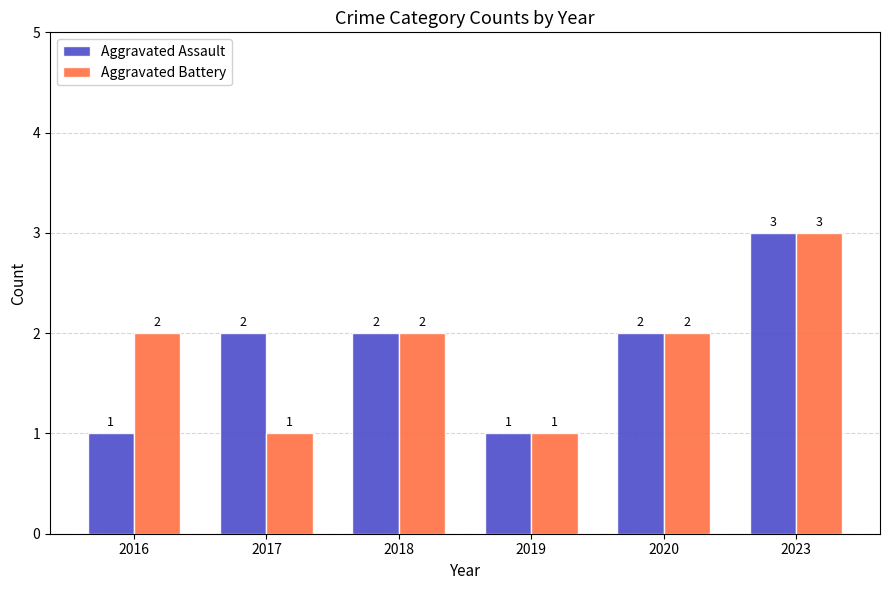

How many groups of bars are there?

6